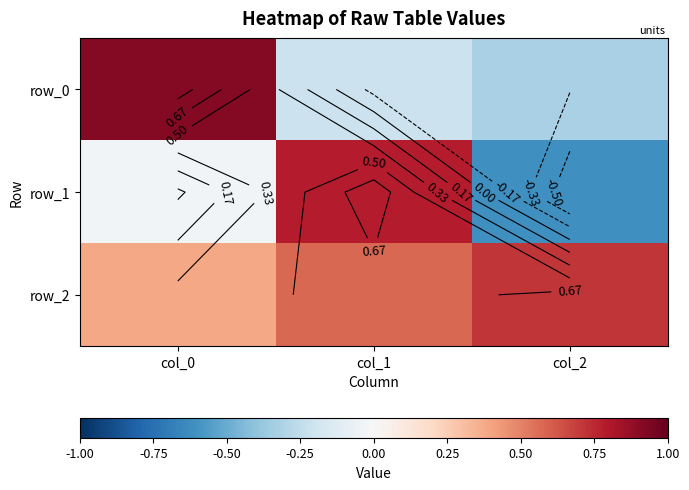

Reading left to right, what are all the values shown in this chart?

row_0: 0.9	-0.2	-0.3
row_1: -0.0	0.8	-0.6
row_2: 0.4	0.6	0.7